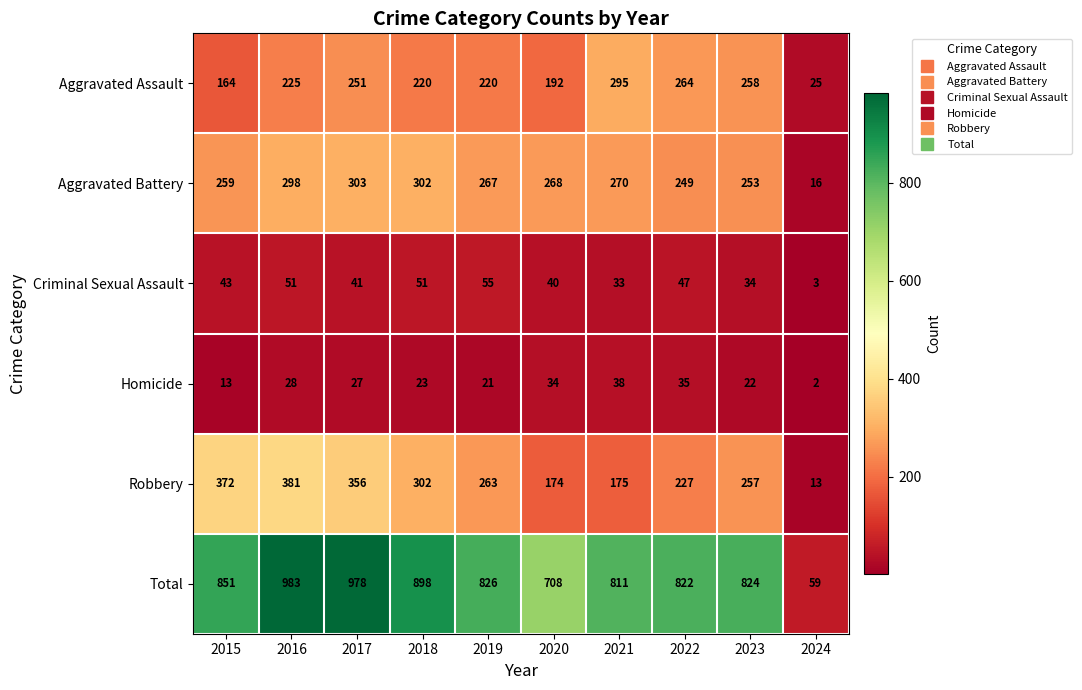

What is the difference between the second highest and minimum values in the Aggravated Battery series?

286